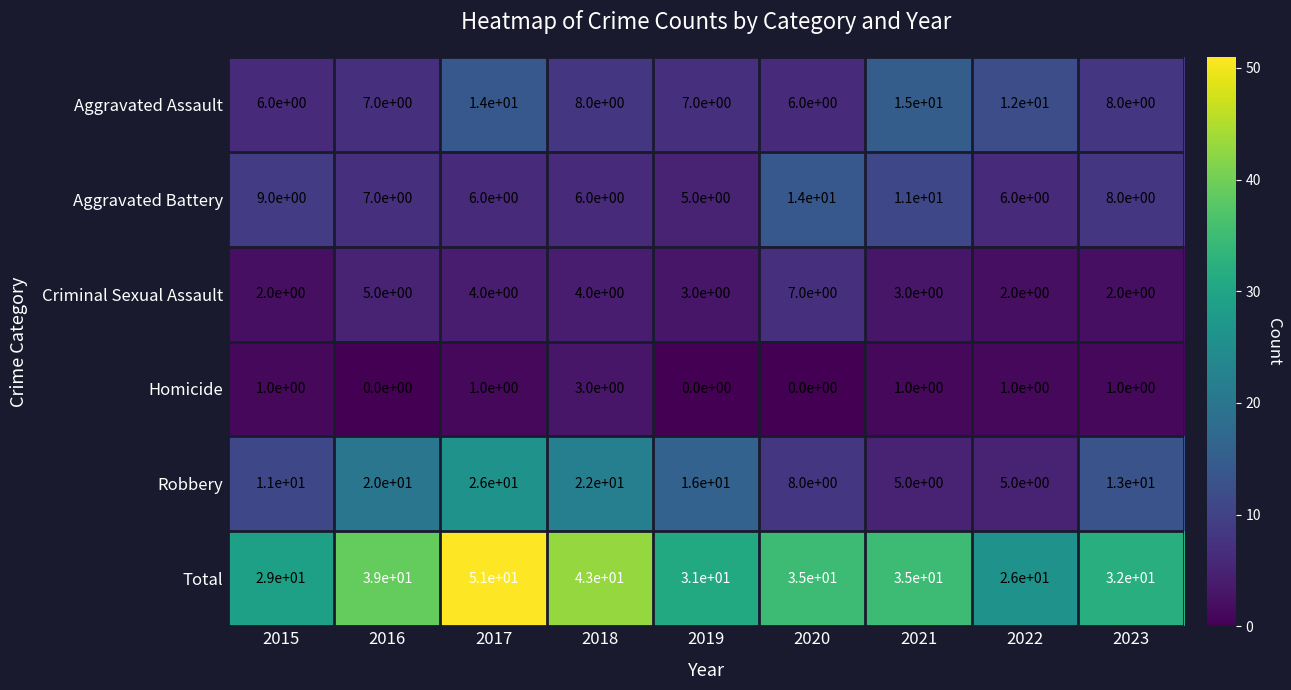

List the series in order of their peak value, highest first.

Total, Robbery, Aggravated Assault, Aggravated Battery, Criminal Sexual Assault, Homicide